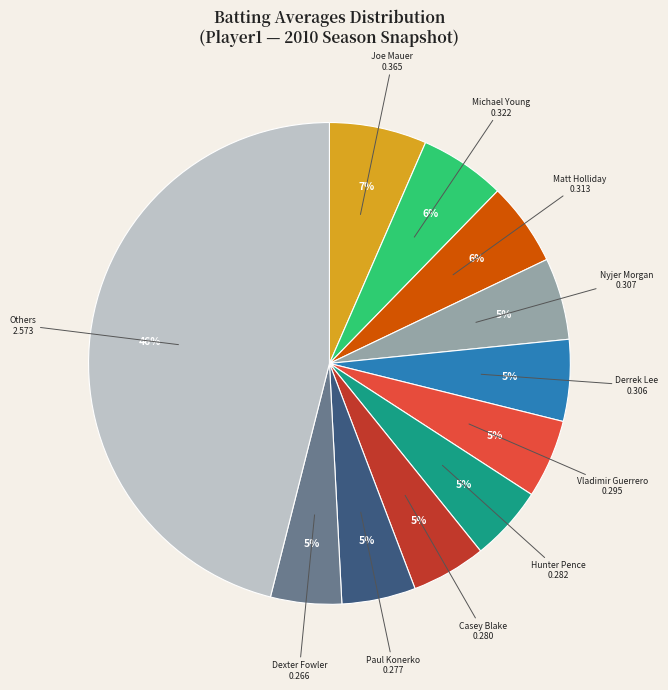

Count the number of slices in the pie.

11